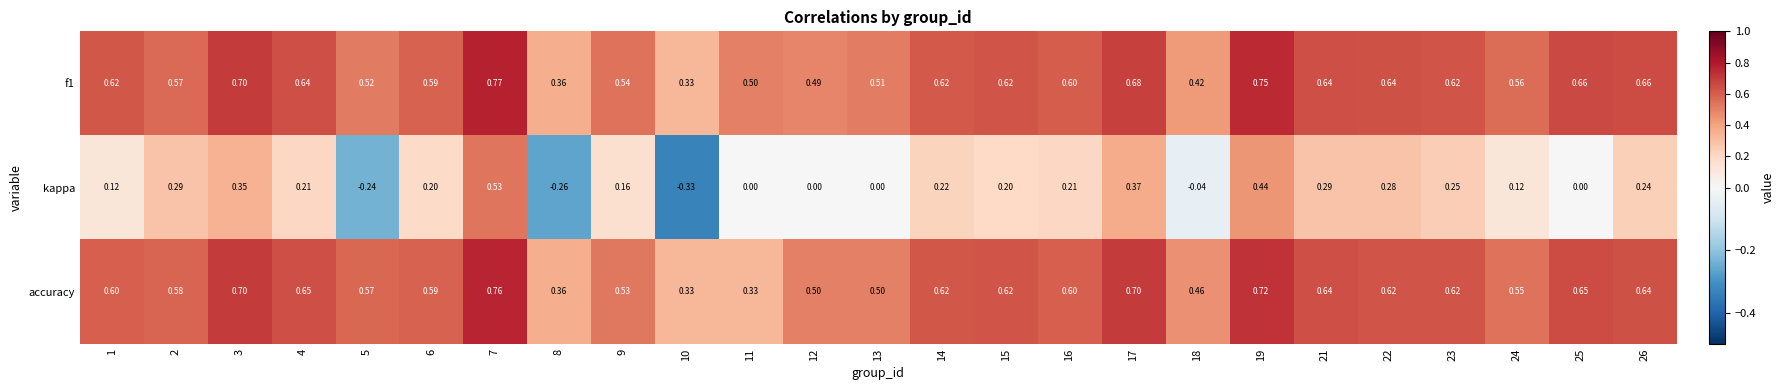

Which series has the widest spread of values?

kappa